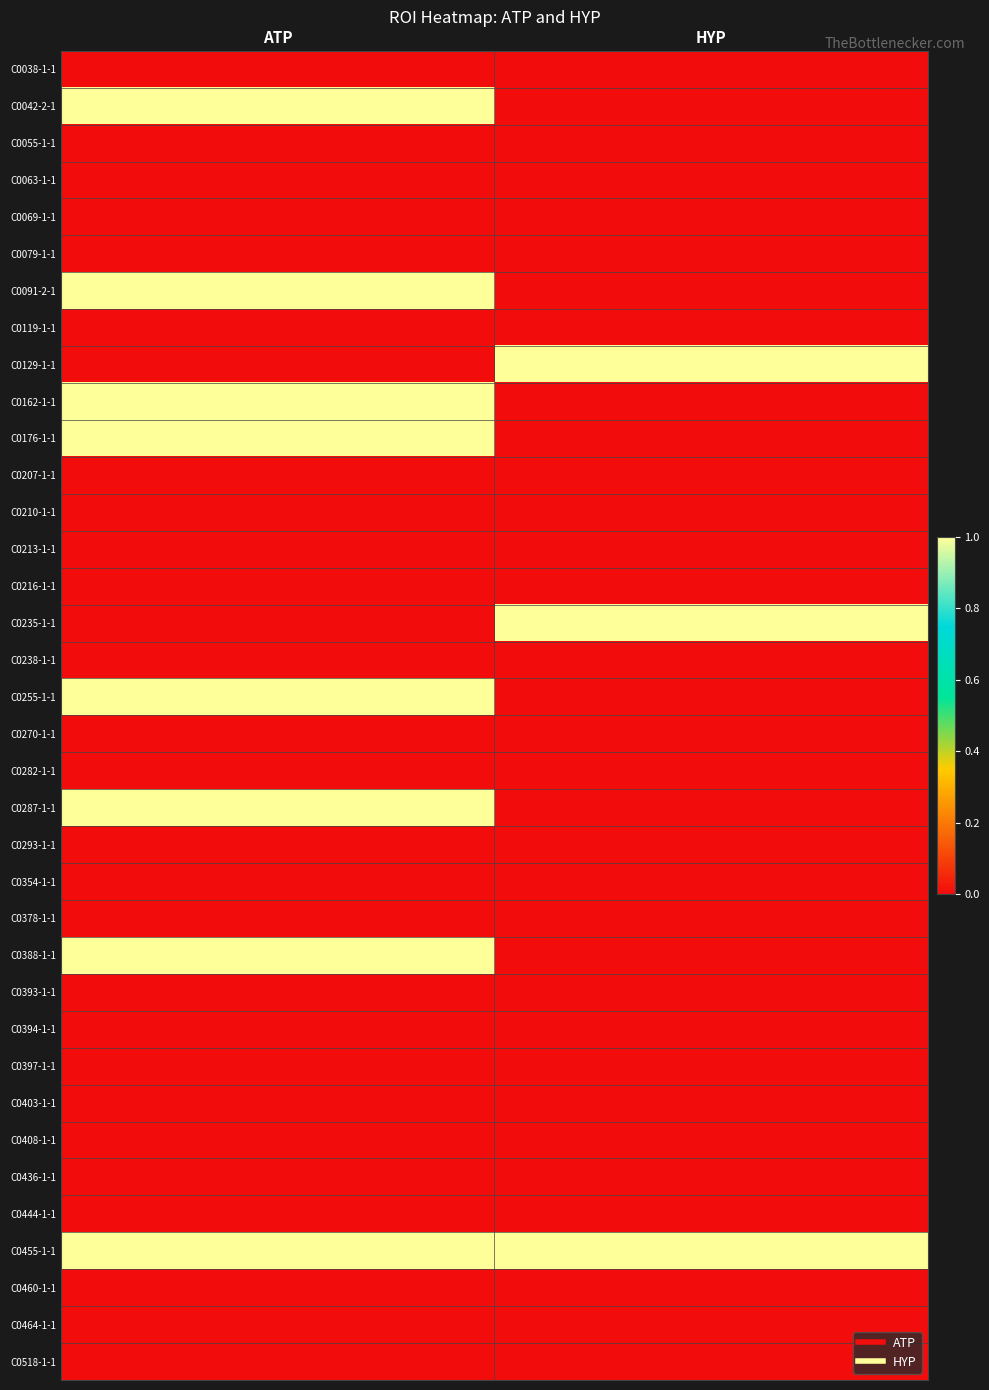

Rank the series by their maximum value, from highest to lowest.

C0042-2-1, C0091-2-1, C0129-1-1, C0162-1-1, C0176-1-1, C0235-1-1, C0255-1-1, C0287-1-1, C0388-1-1, C0455-1-1, C0038-1-1, C0055-1-1, C0063-1-1, C0069-1-1, C0079-1-1, C0119-1-1, C0207-1-1, C0210-1-1, C0213-1-1, C0216-1-1, C0238-1-1, C0270-1-1, C0282-1-1, C0293-1-1, C0354-1-1, C0378-1-1, C0393-1-1, C0394-1-1, C0397-1-1, C0403-1-1, C0408-1-1, C0436-1-1, C0444-1-1, C0460-1-1, C0464-1-1, C0518-1-1